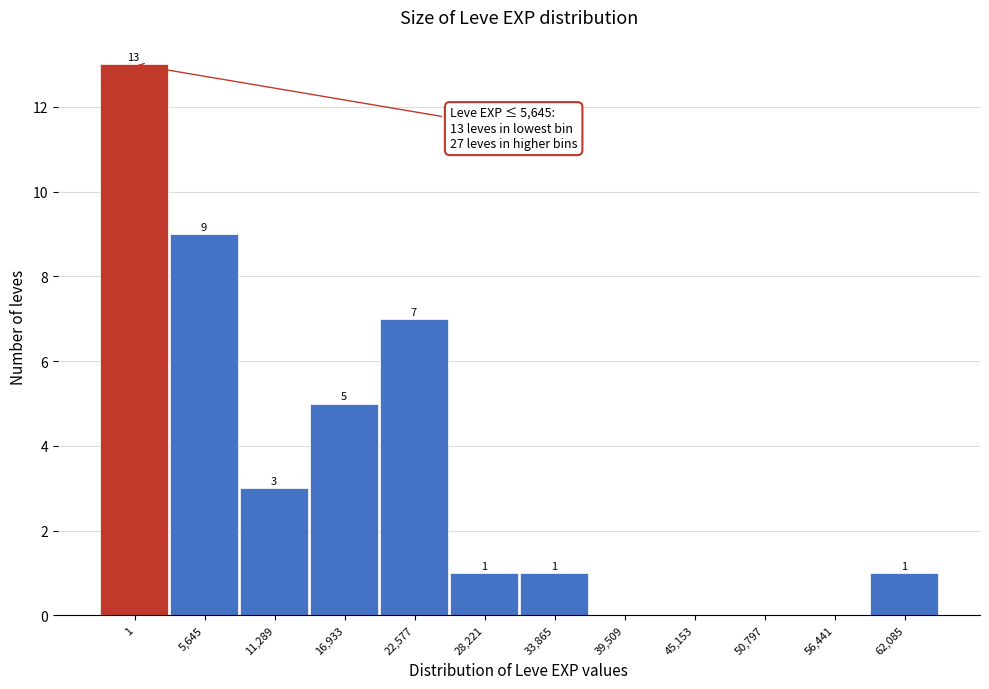

Reading right to left, what are all the values shown in this chart?

62,085=1	56,441=0	50,797=0	45,153=0	39,509=0	33,865=1	28,221=1	22,577=7	16,933=5	11,289=3	5,645=9	1=13